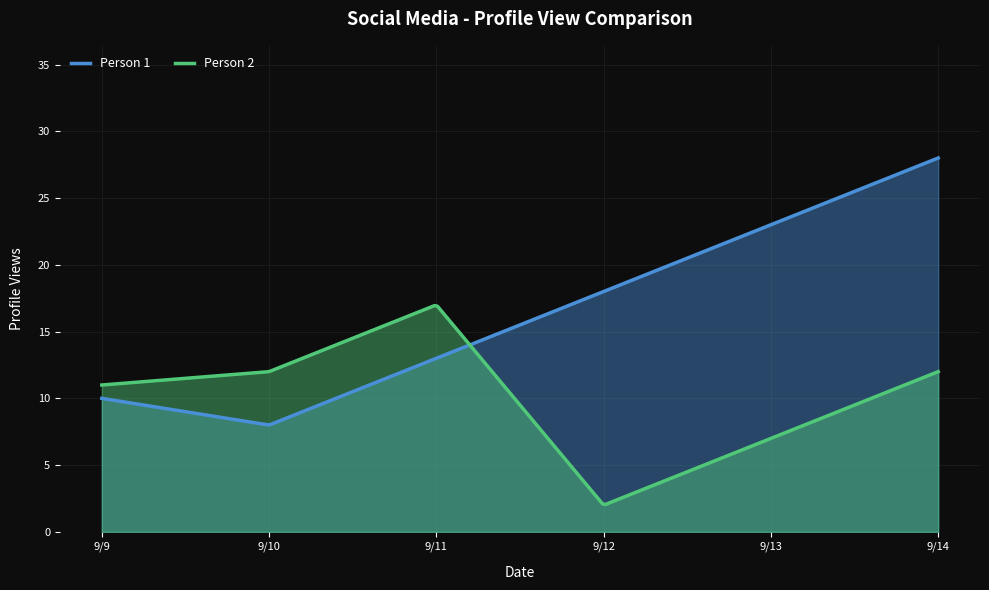

Which category has the lowest value across all series?

2012-09-12